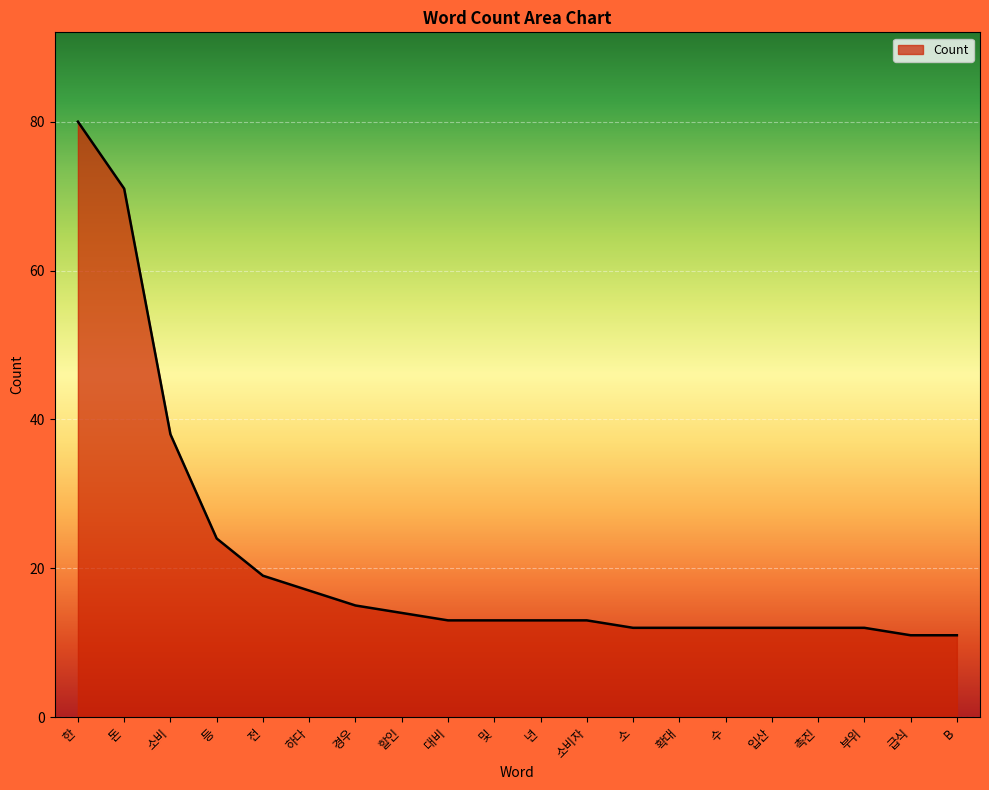

What is the ratio of the value at 등 to the value at 급식?

2.2